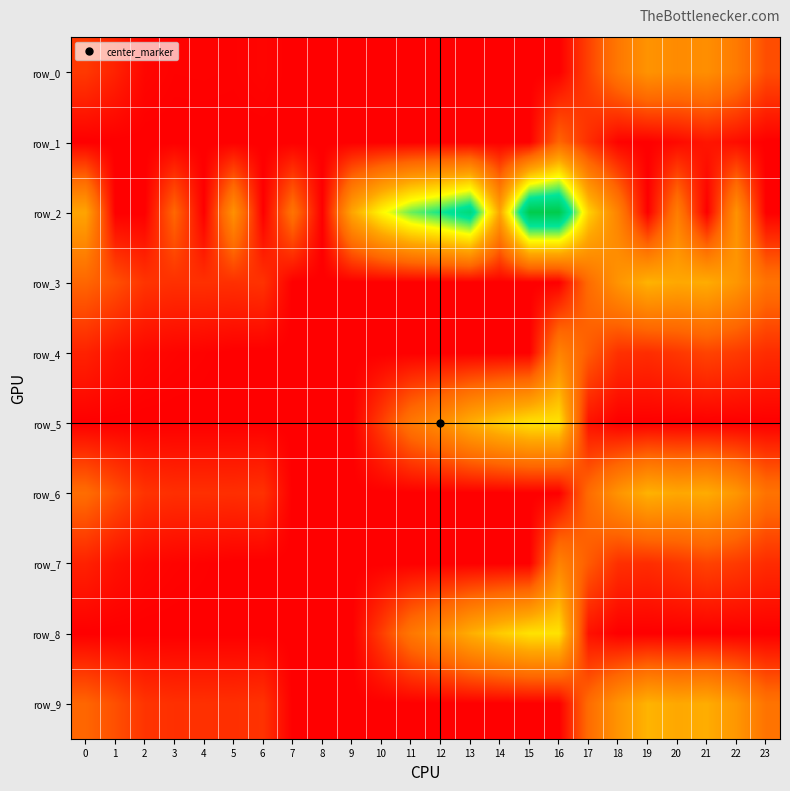

Count the number of categories in the chart.

24